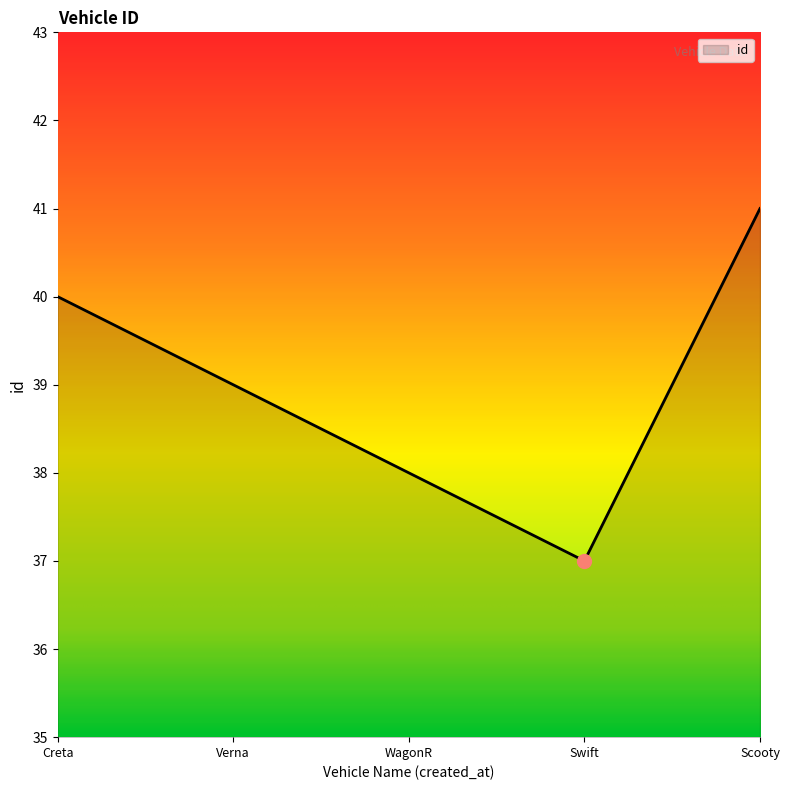

What position from the right is Creta?

5